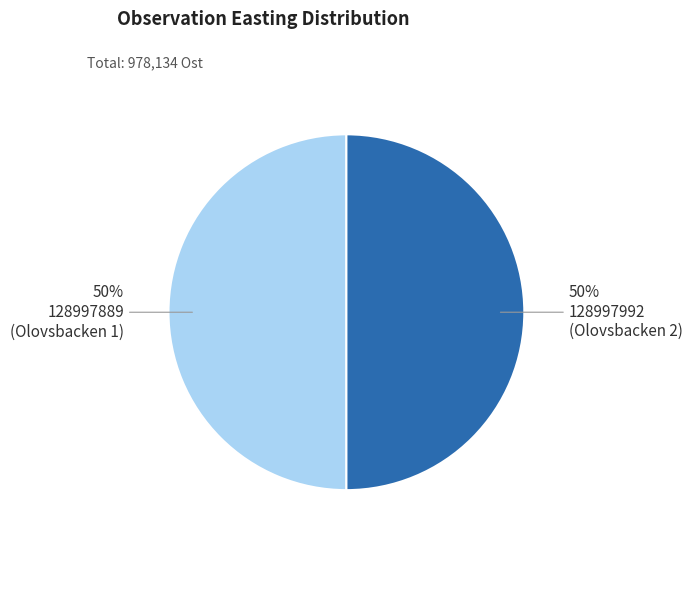

To the nearest percent, what is the average slice percentage?

50%